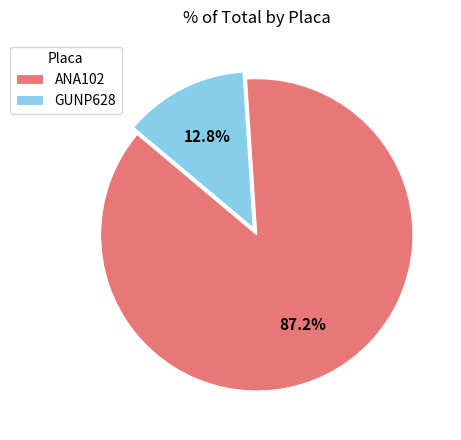

How many slices are in this pie chart?

2